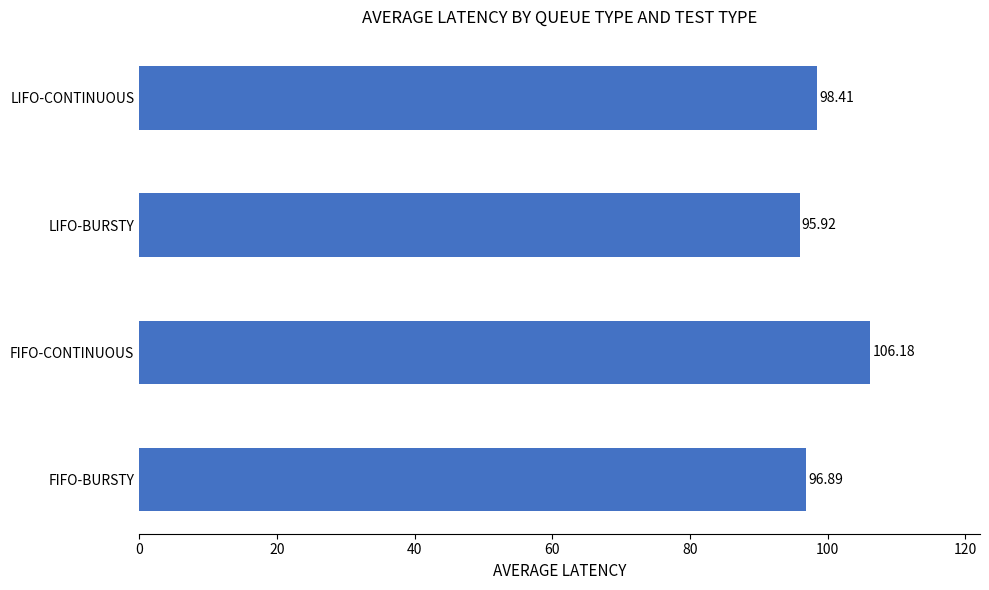

At which label is the value closest to 101?

LIFO-CONTINUOUS